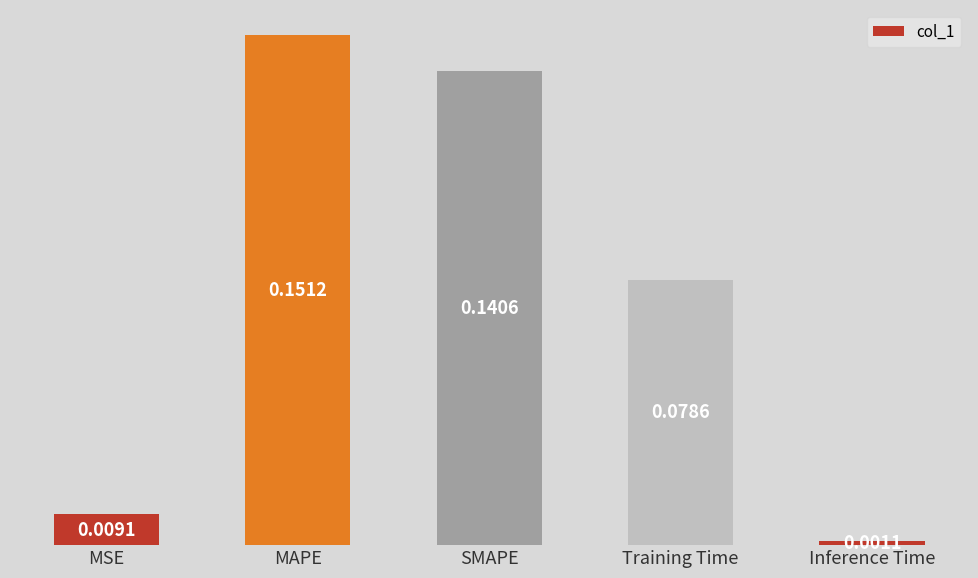

Rank the categories by value from highest to lowest.

MAPE, SMAPE, Training Time, MSE, Inference Time